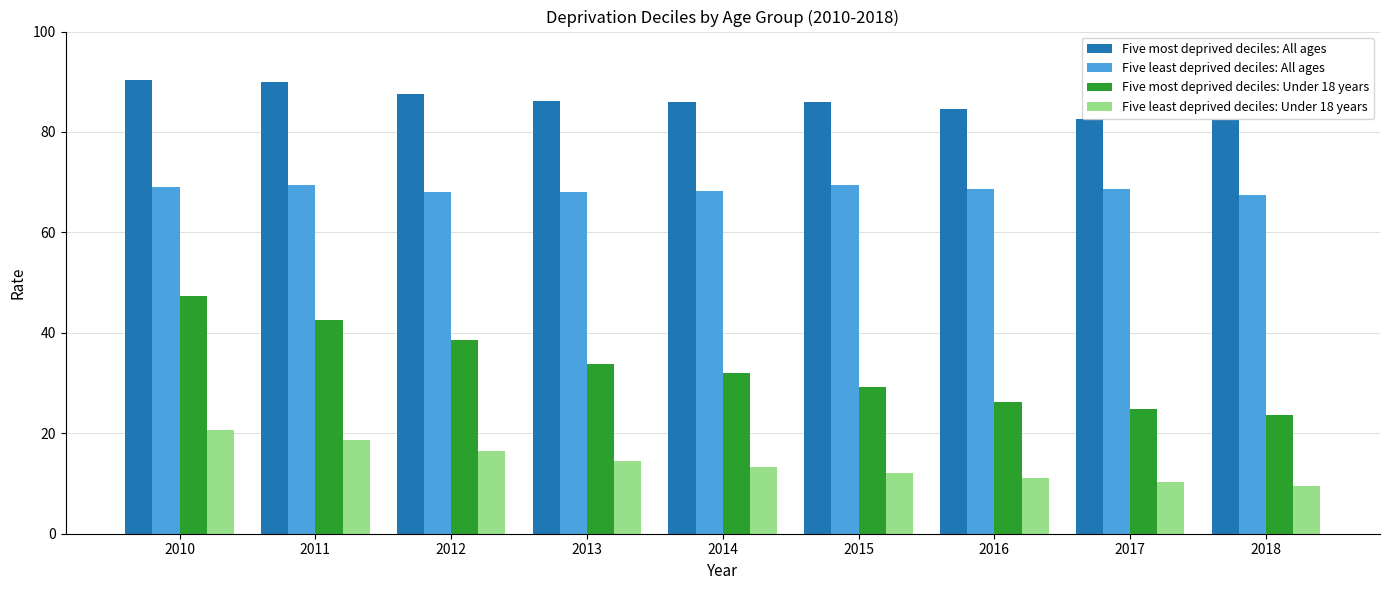

What is the value of the Five most deprived deciles: Under 18 years bar at the 1st from the left?

47.4